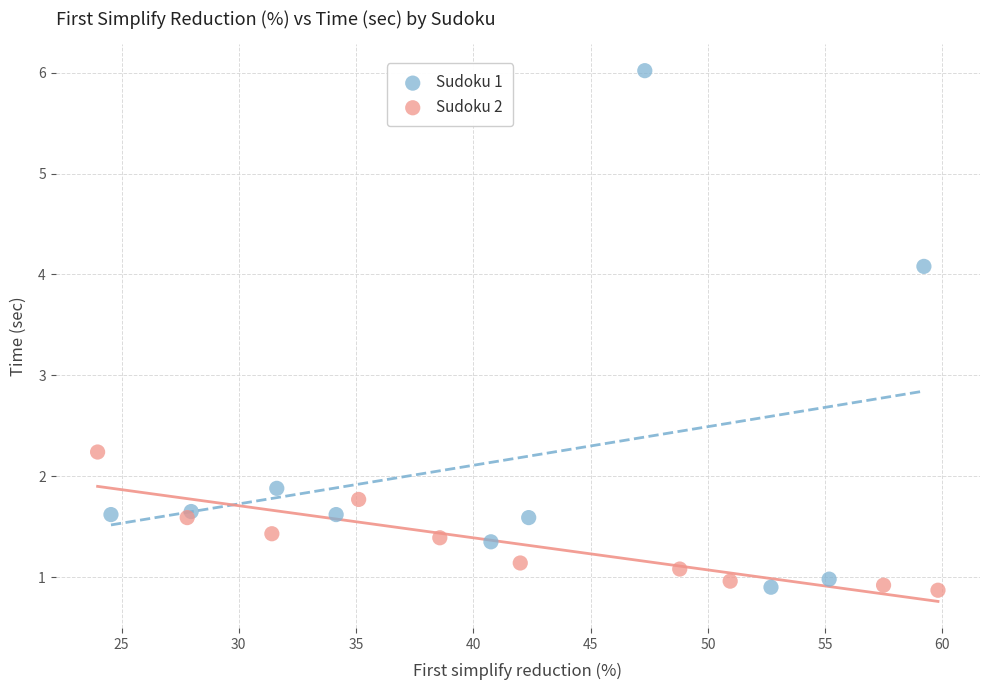

Which series contains the highest Y value?

Sudoku 1